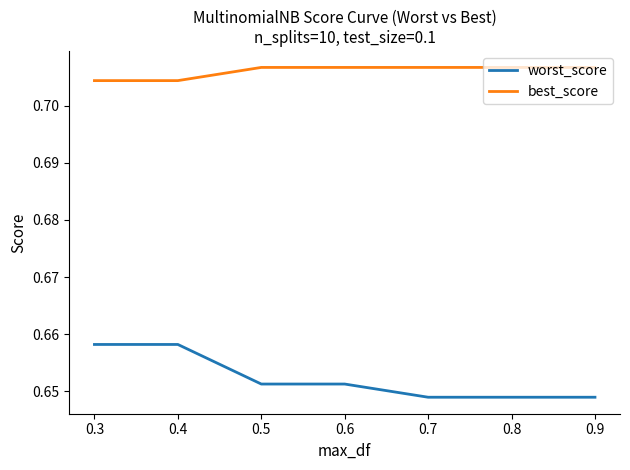

The best_score series shows 0.3 at 0.8. True or false?

False